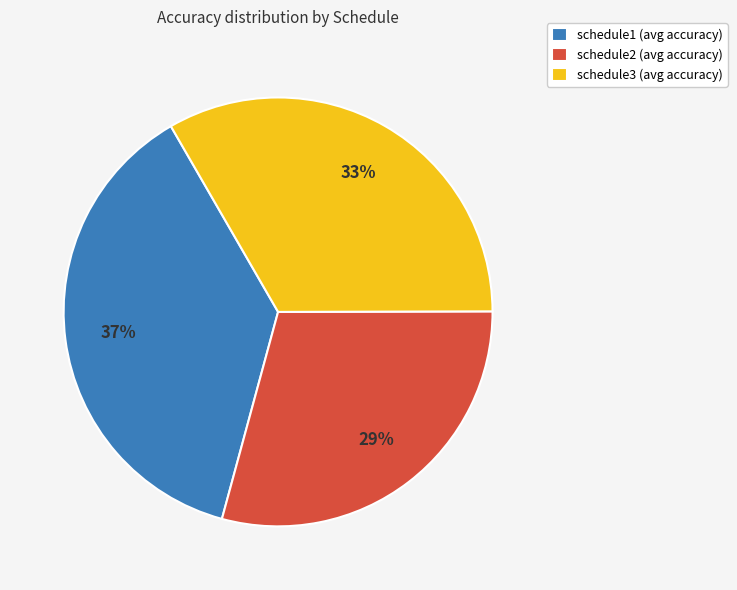

How many segments does this pie chart have?

3